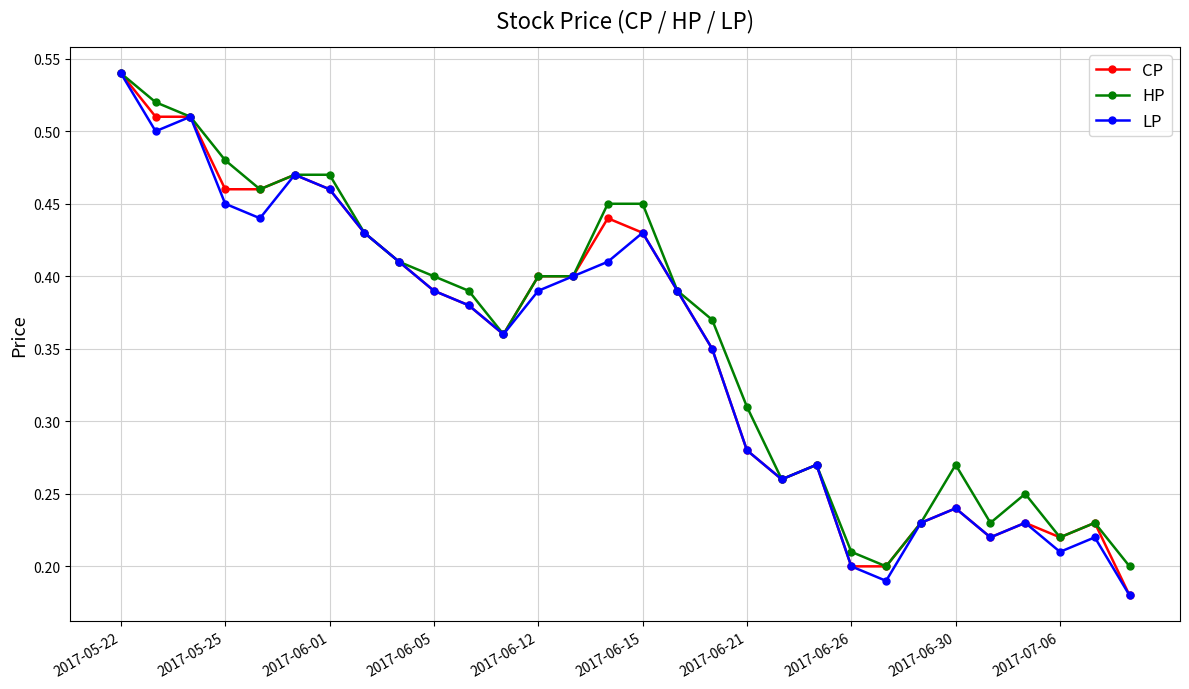

Count the HP values in the range 0 to 1.

30